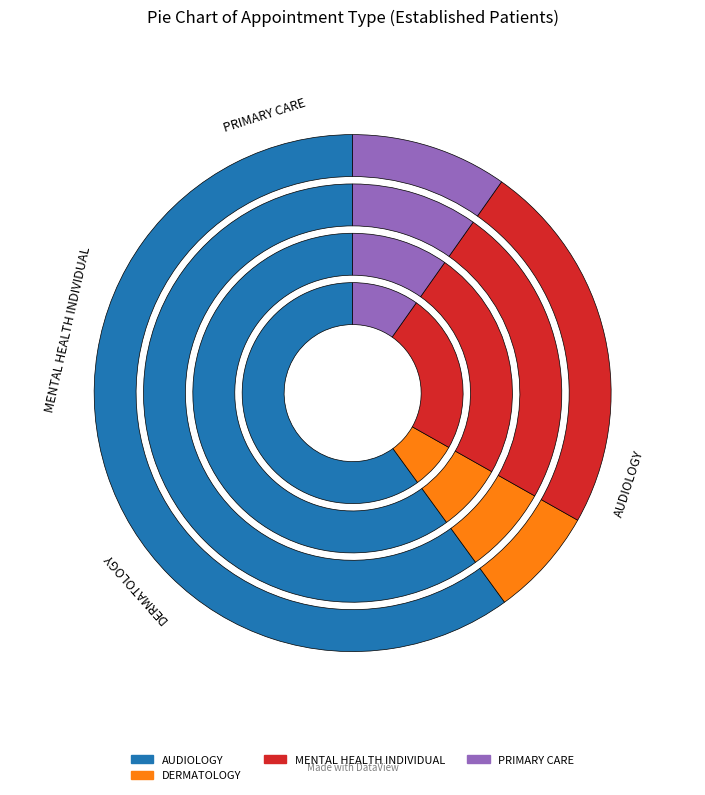

To the nearest percent, what portion does AUDIOLOGY represent?

60%